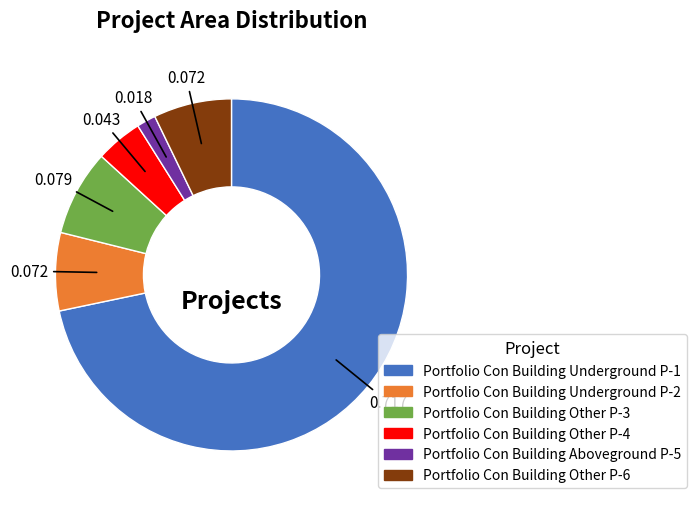

Which category has the smallest portion of the pie?

Portfolio Con Building Aboveground P-5